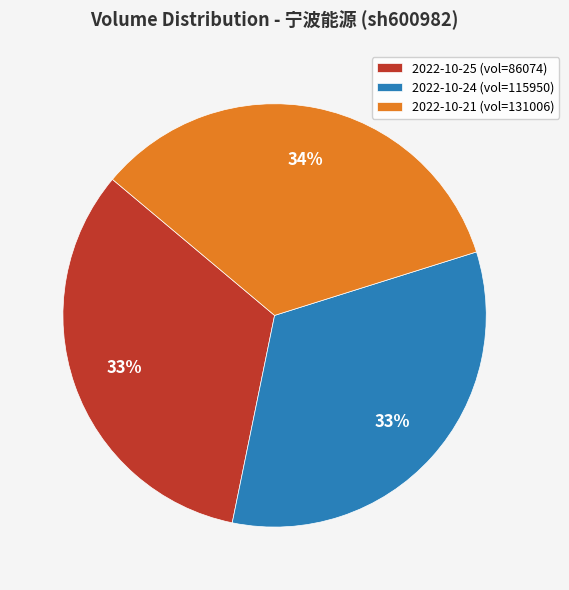

How many slices are in this pie chart?

3